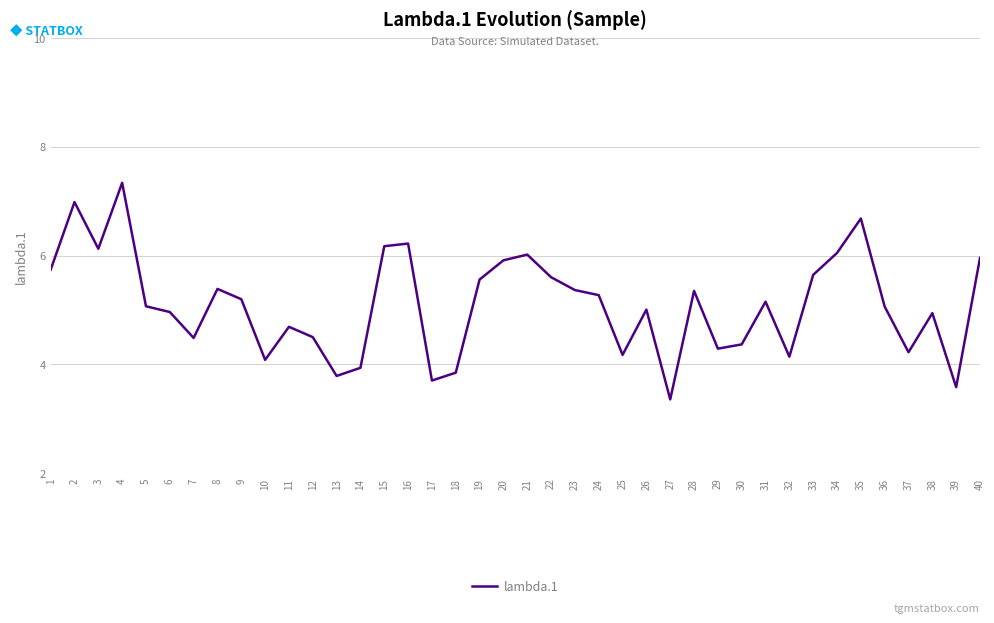

What is the difference between the maximum and minimum values?

4.0